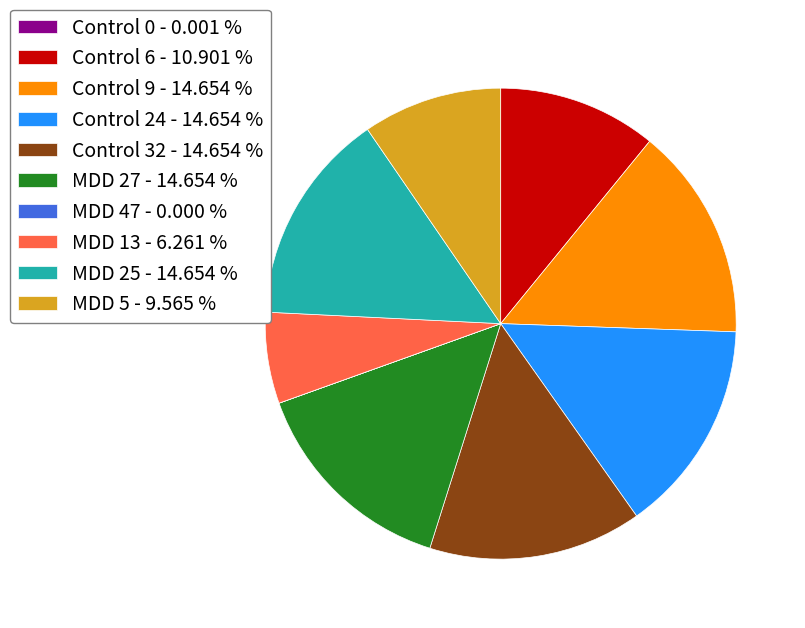

Between MDD 13 - 6.261 % and Control 32 - 14.654 %, which is larger?

Control 32 - 14.654 %